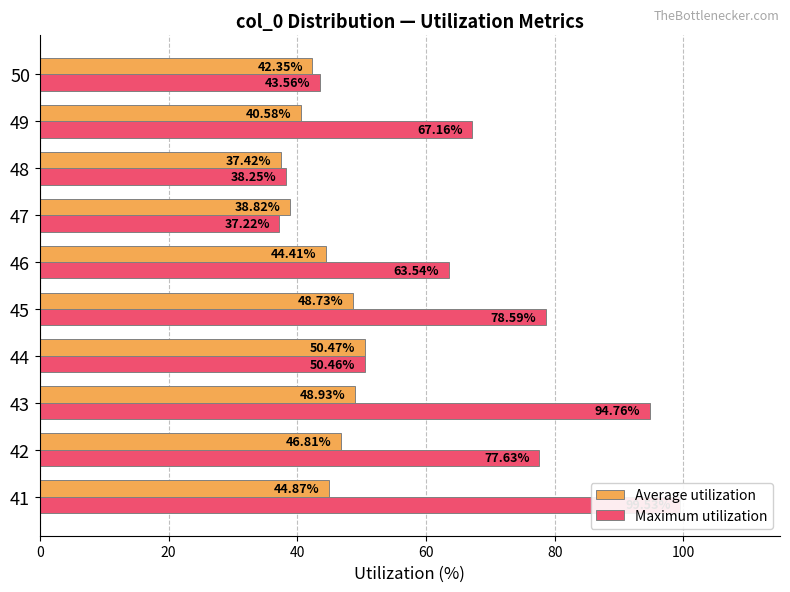

The value of Maximum utilization at 41 is 99.5. True or false?

True